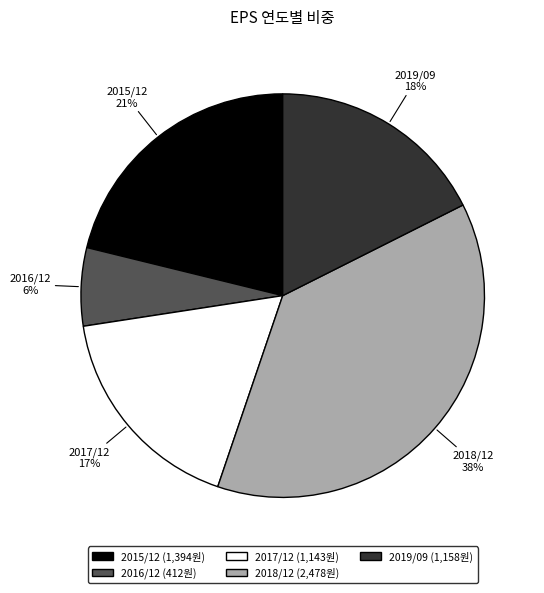

Count the number of slices in the pie.

5